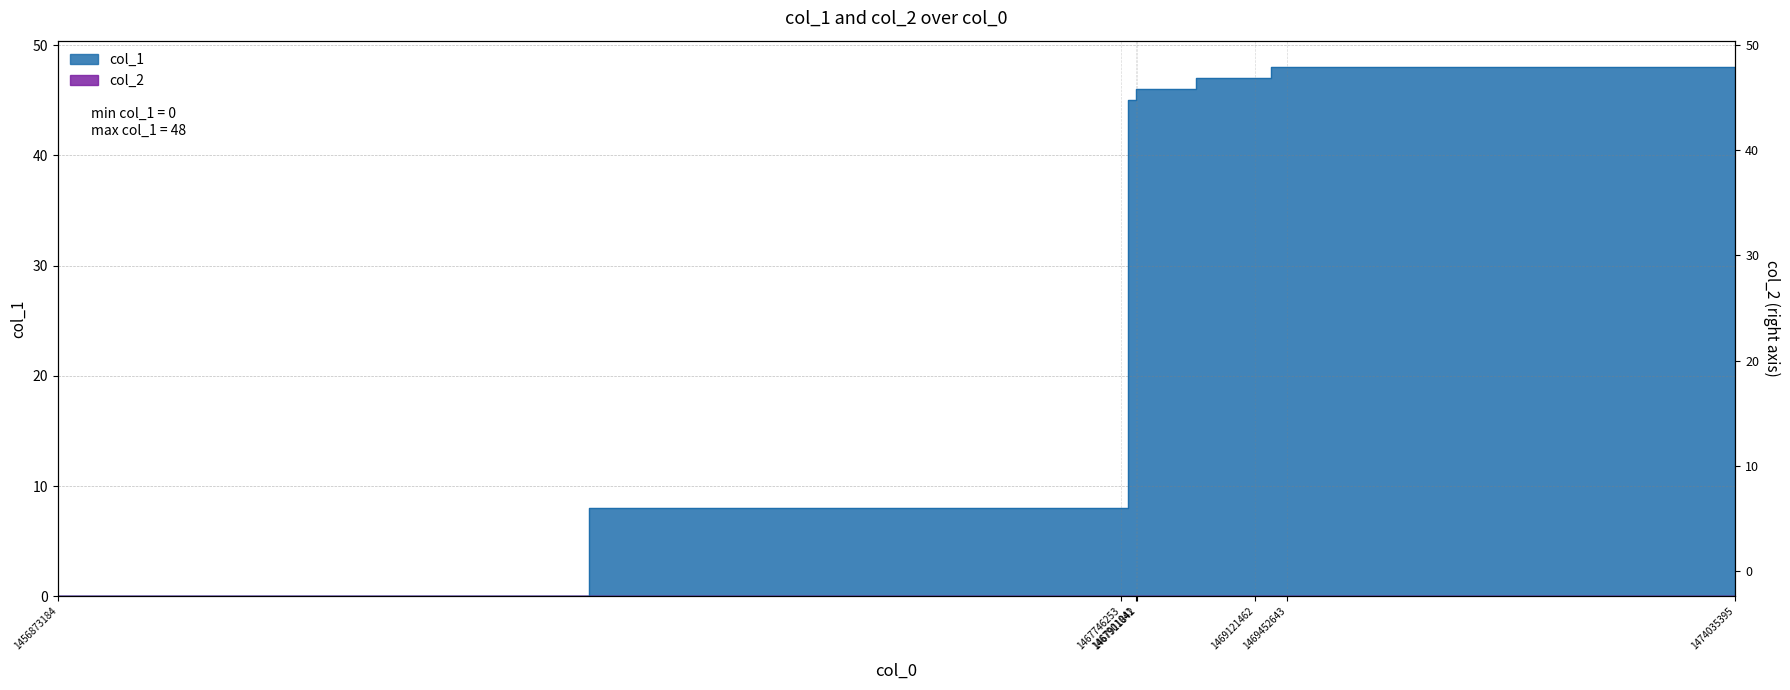

Rank the categories by value from lowest to highest.

1456873184, 1467746253, 1467901041, 1467911842, 1469121462, 1469452643, 1474035395